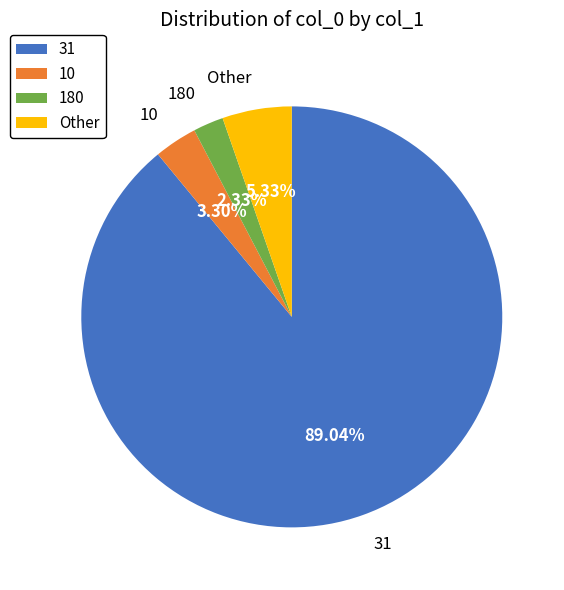

How much of the chart is everything except 180?

97.7%